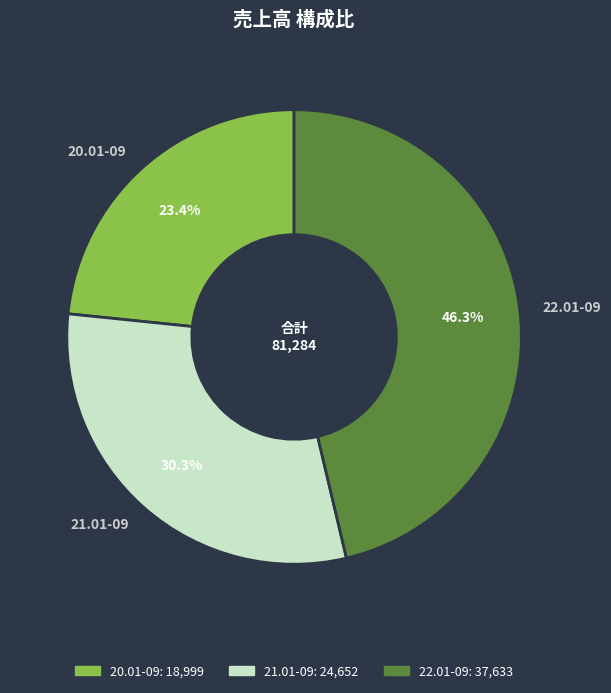

Does any single category account for the majority?

No